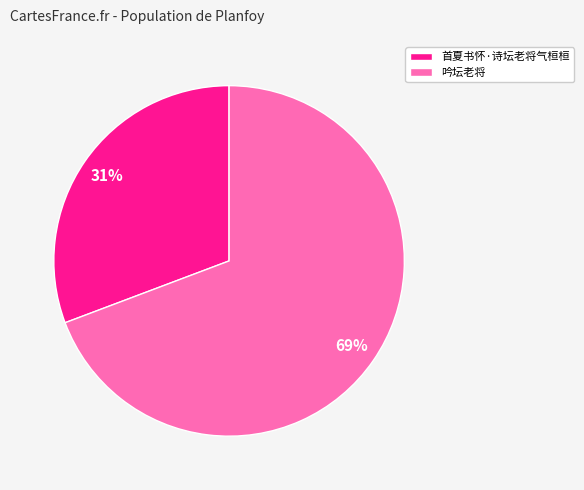

Count the number of slices in the pie.

2